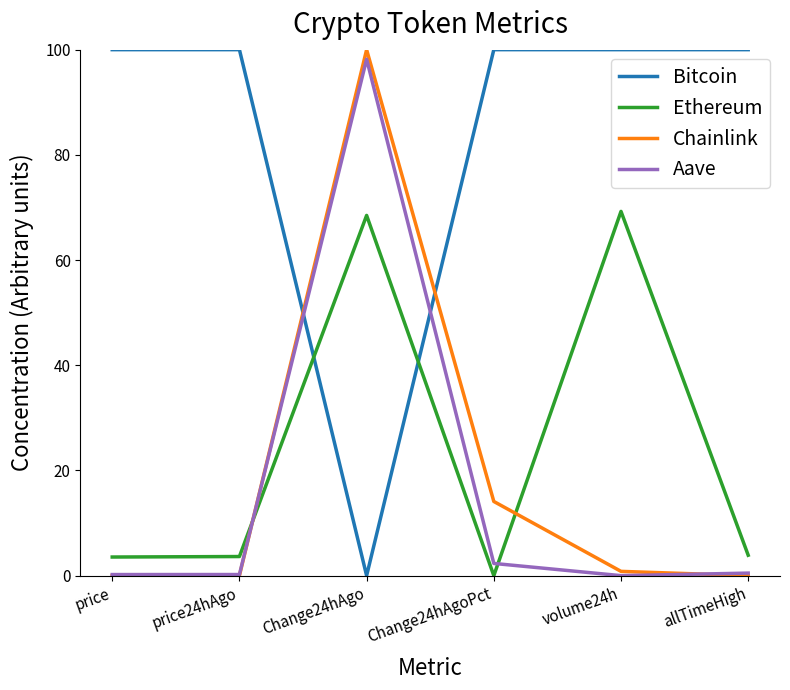

Which series has the largest total across all categories?

Bitcoin